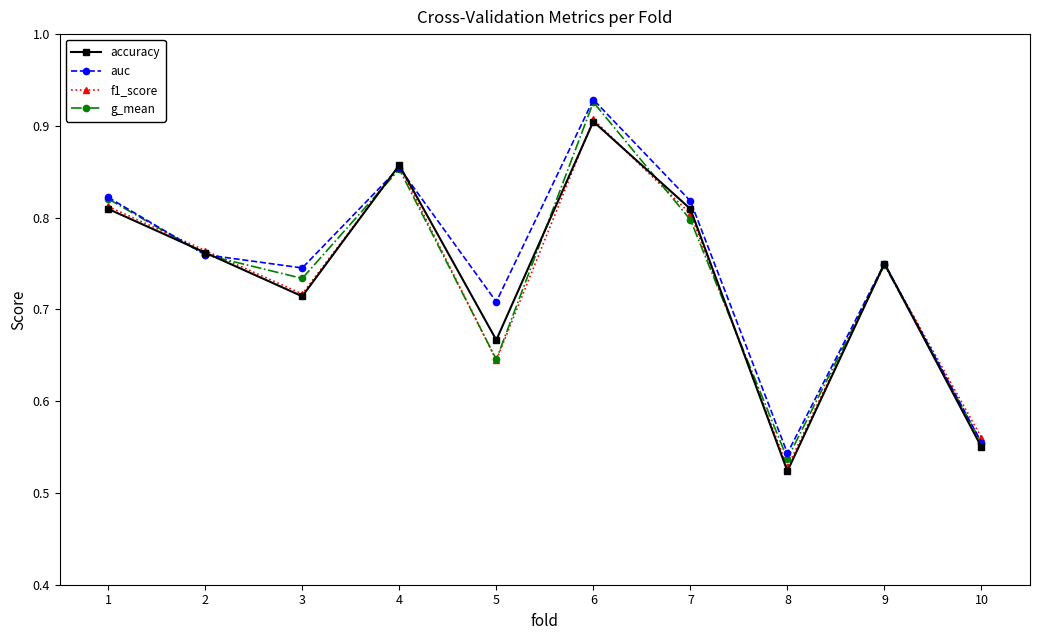

Is it true that g_mean equals 1.2 at 2?

False